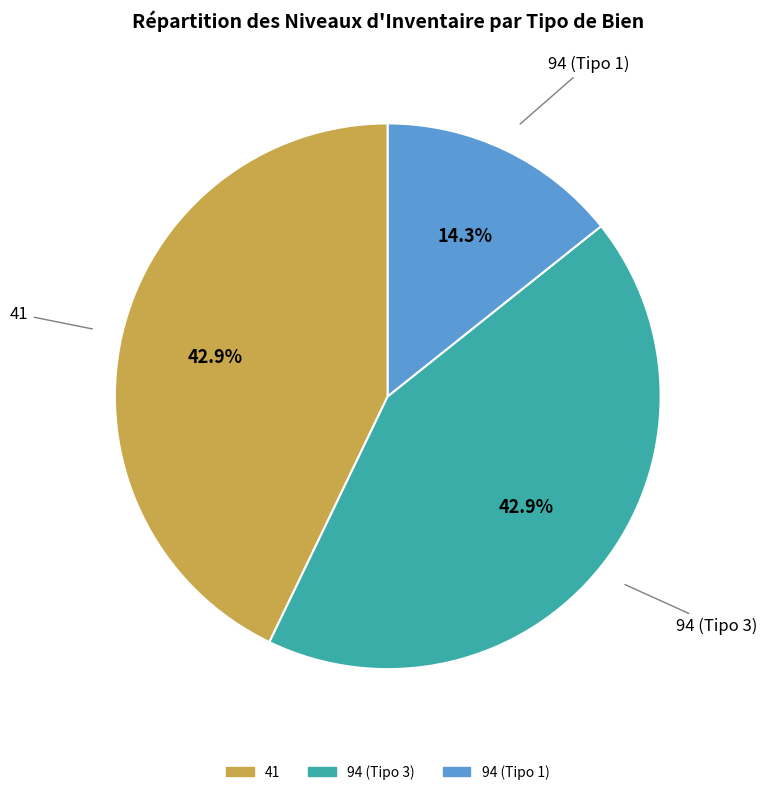

Does 94 (Tipo 3) represent more than half of the total?

No